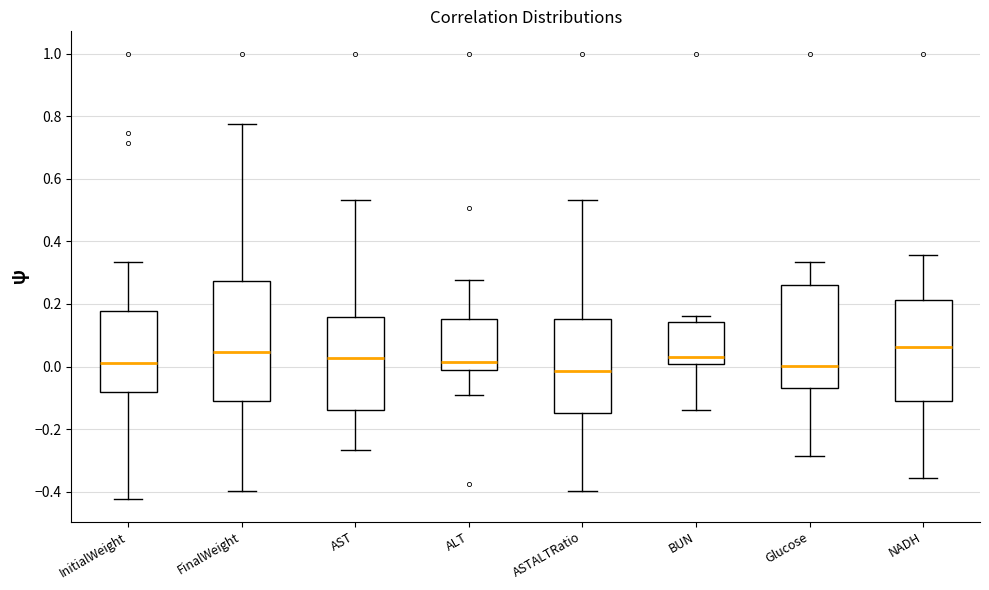

Which box is the tallest, from its lower edge to its upper edge?

FinalWeight